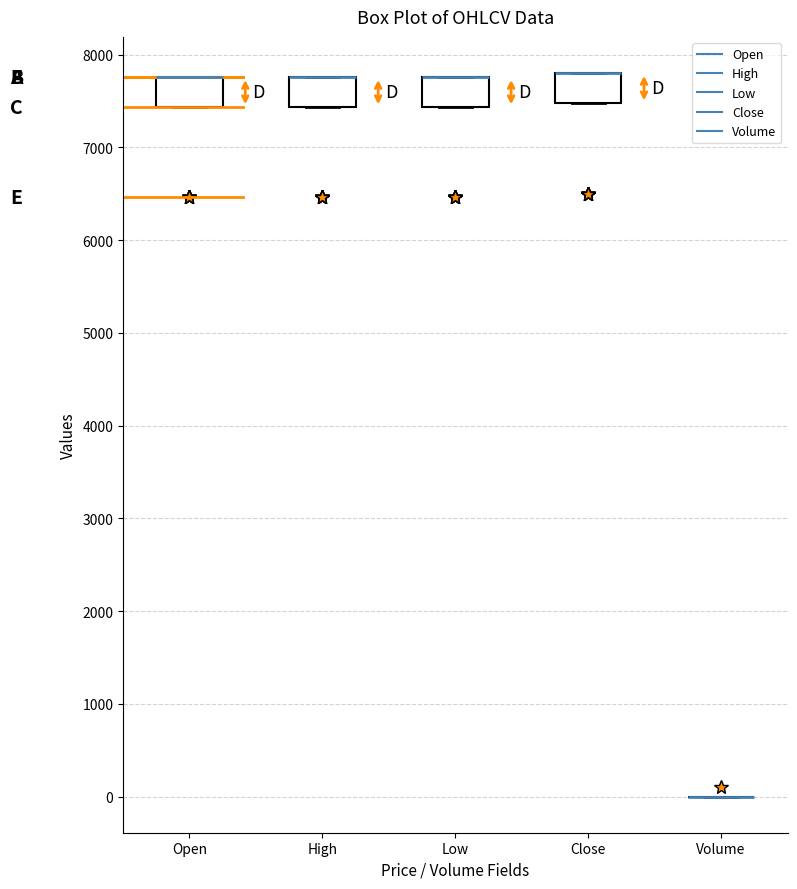

Reading left to right, transcribe this box plot: for each box, give where its median line is, the range the box spans, and where its two whiskers end, as read against the y-axis. The values are not printed on the chart, so give them approximately, as read against the axis.

Open: median 7800 (drawn on the box's upper edge), box 7400 to 7800, whiskers 7400 to 7800
High: median 7800 (drawn on the box's upper edge), box 7400 to 7800, whiskers 7400 to 7800
Low: median 7800 (drawn on the box's upper edge), box 7400 to 7800, whiskers 7400 to 7800
Close: median 7800 (drawn on the box's upper edge), box 7500 to 7800, whiskers 7500 to 7800
Volume: box collapsed to a line at 0, whiskers 0 to 0